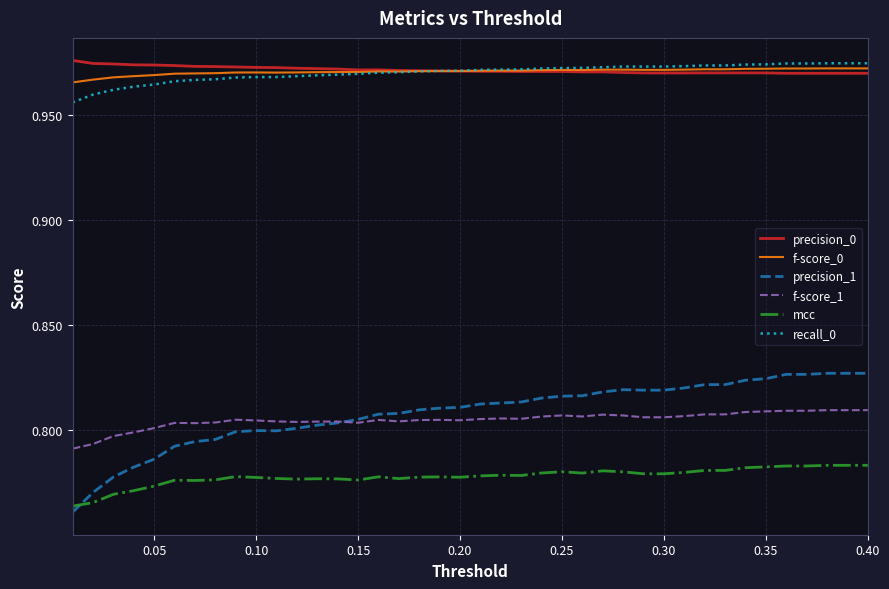

True or false: precision_1 and precision_0 cross at least once.

False